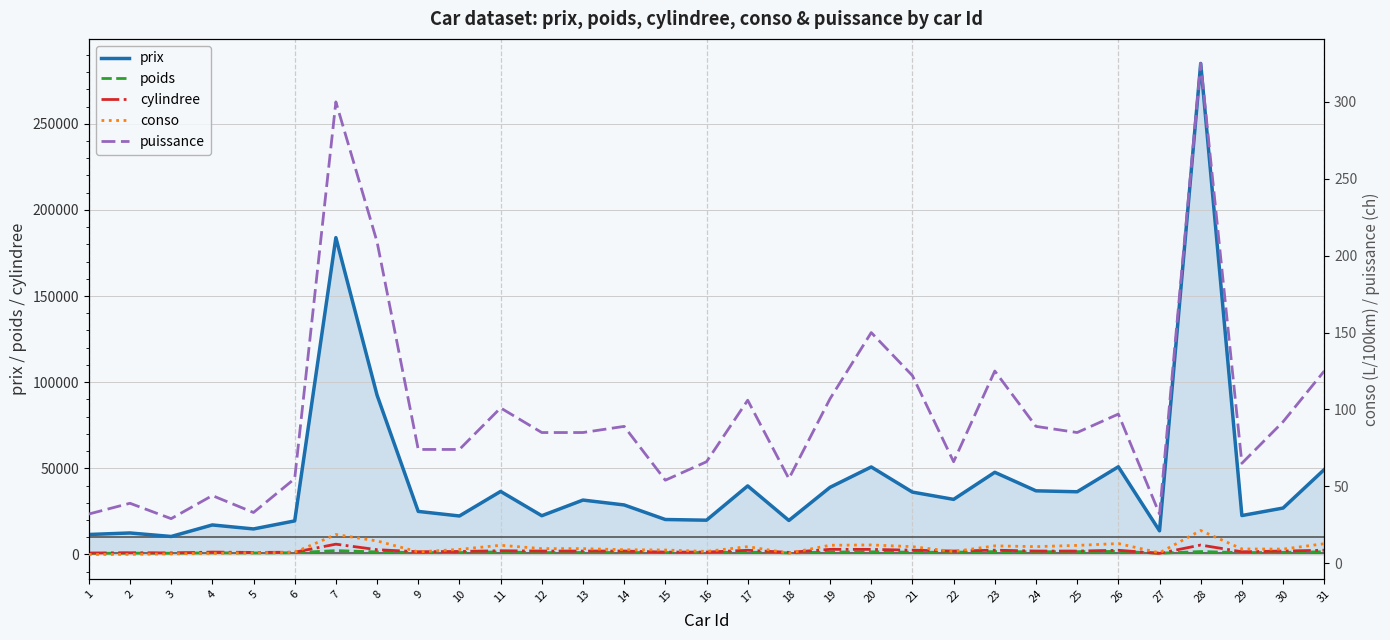

True or false: poids and conso cross at least once.

False